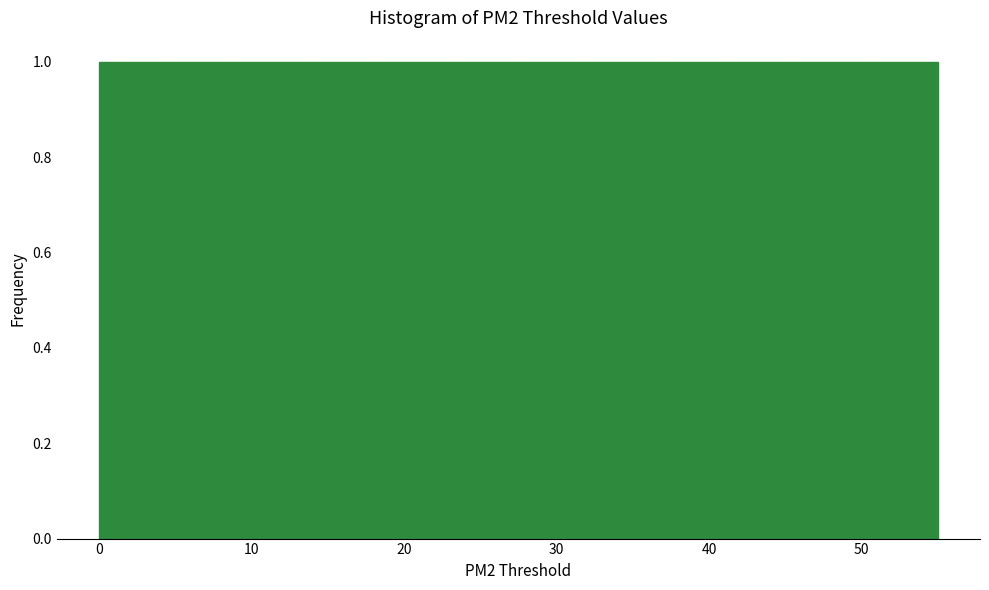

Reading left to right, transcribe this chart: for each bar, give the range it covers on the x-axis and its height. Neither the bar edges nor the heights are printed on the chart, so give them approximately, as read against the axes.

0 to 5: 1
5 to 9: 1
9 to 14: 1
14 to 18: 1
18 to 23: 1
23 to 28: 1
28 to 32: 1
32 to 37: 1
37 to 41: 1
41 to 46: 1
46 to 50: 1
50 to 55: 1